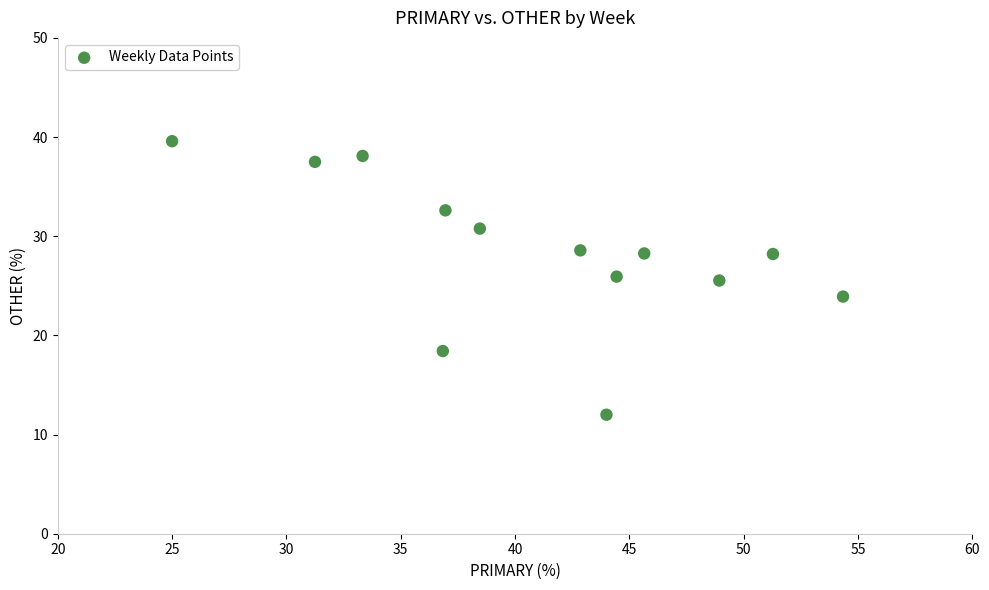

What is the range of X values (max minus min)?

29.3